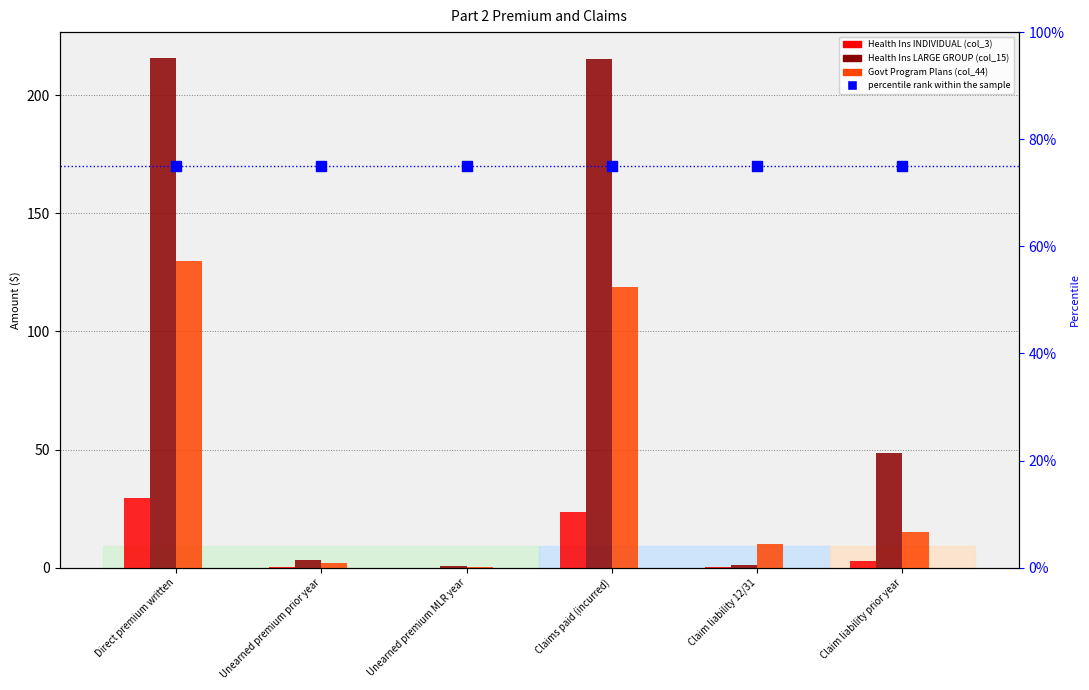

Is the value of Govt Program Plans (col_44) at Claim liability 12/31 greater than the value of Health Ins INDIVIDUAL (col_3) at Claim liability 12/31?

Yes